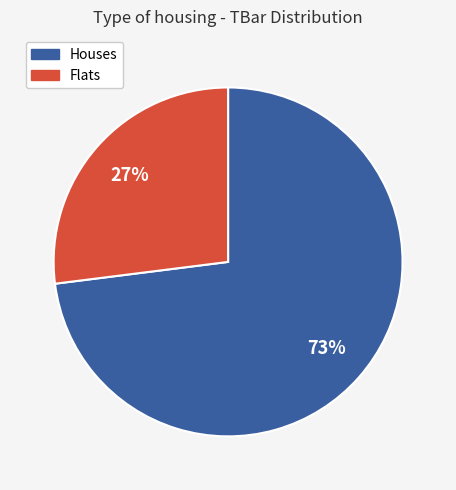

To the nearest percent, what is the average slice percentage?

50%